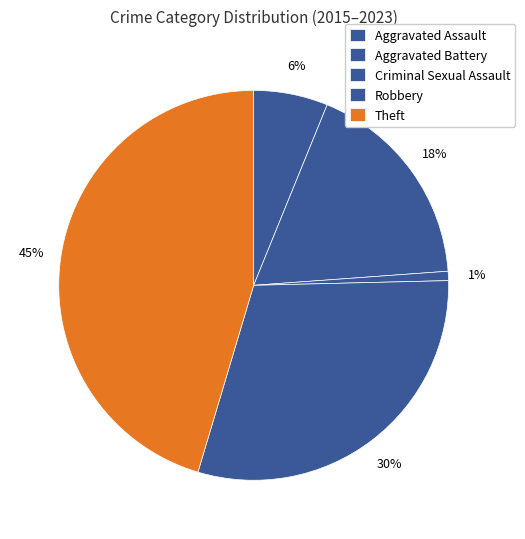

To the nearest percent, what is the difference between the Aggravated Assault and Theft slice percentages?

39%